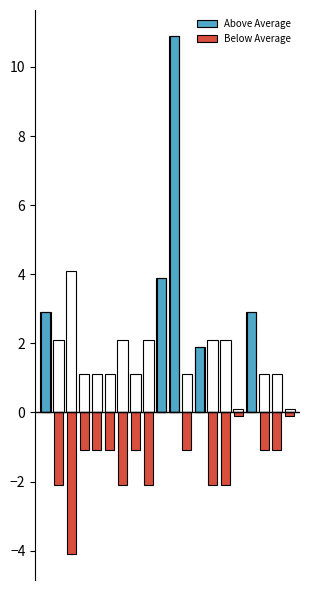

How many data points in Below Average are less than -1?

13